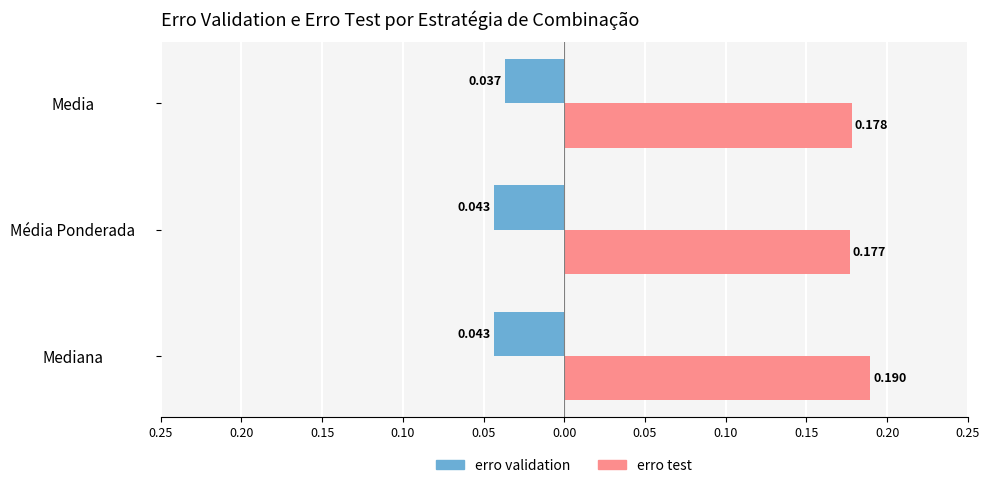

What are all the series names shown in the legend?

erro validation, erro test